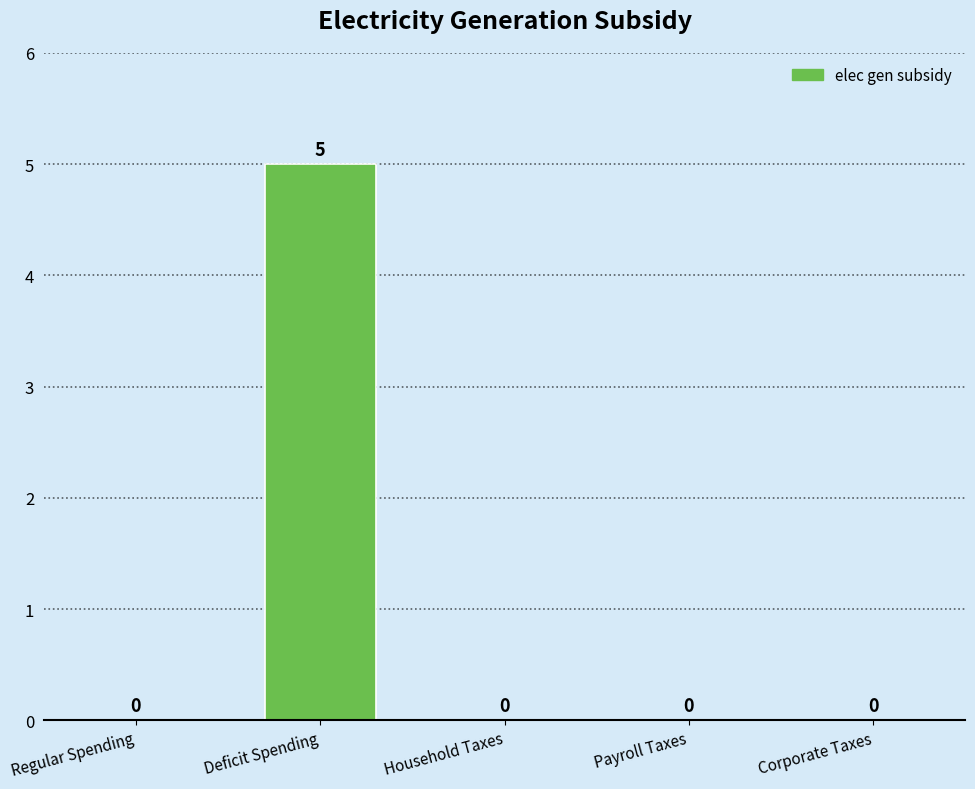

What is the sum of all values?

5